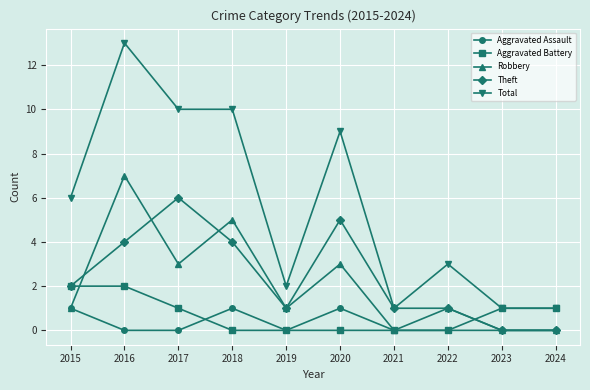

Rank the series at 2017 from highest to lowest value.

Total, Theft, Robbery, Aggravated Battery, Aggravated Assault